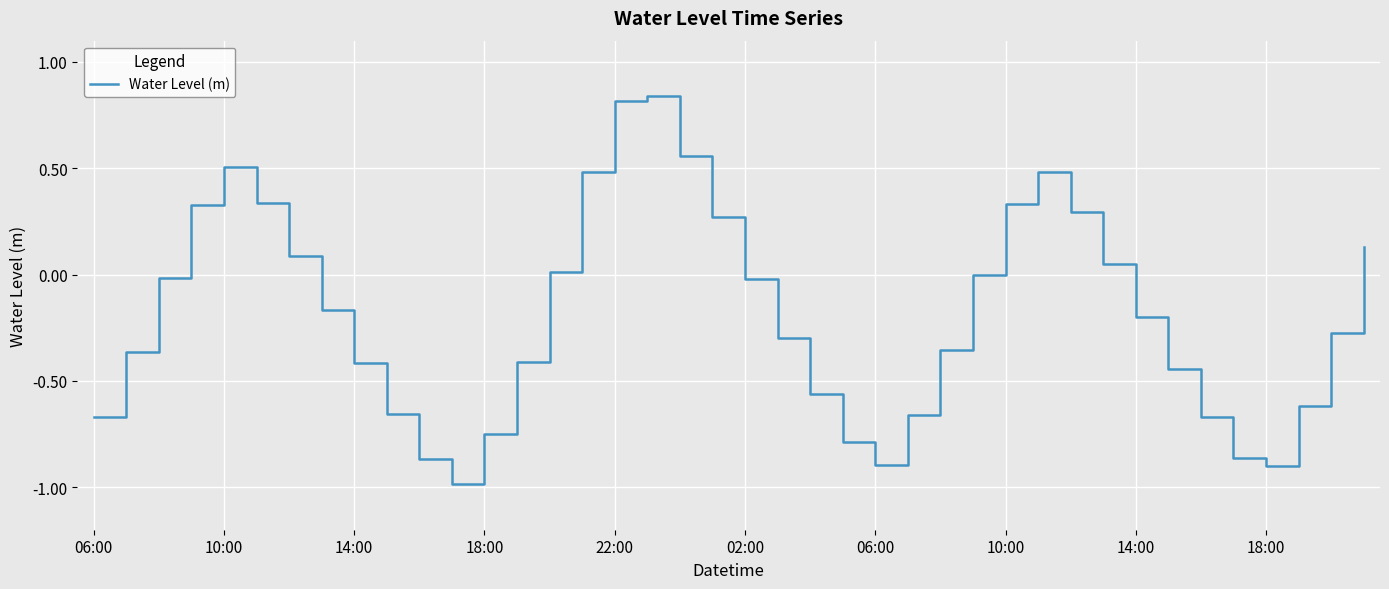

What is the difference between the maximum and minimum values?

1.8